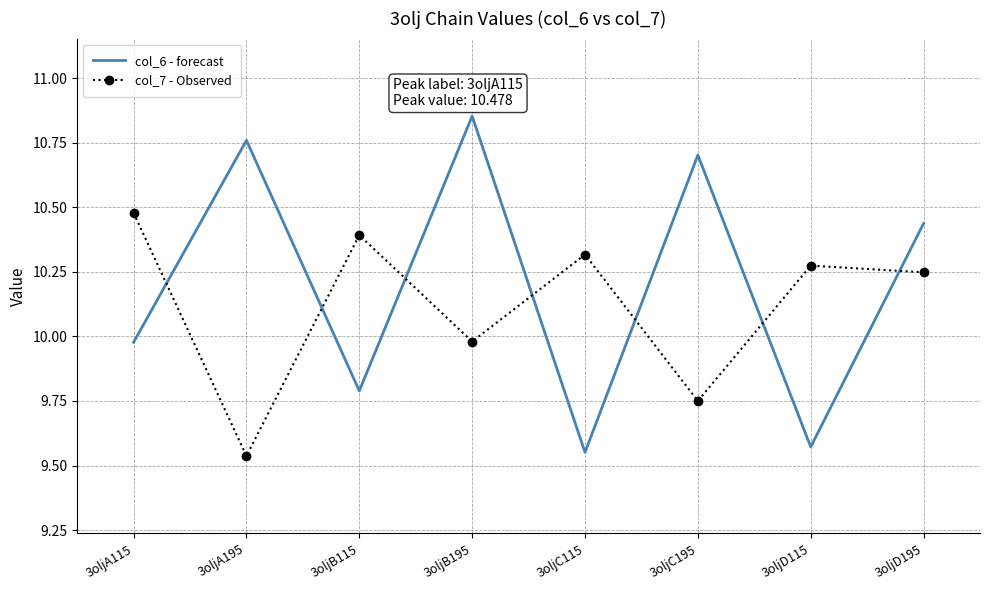

How many times do col_7 - Observed and col_6 - forecast cross each other?

7